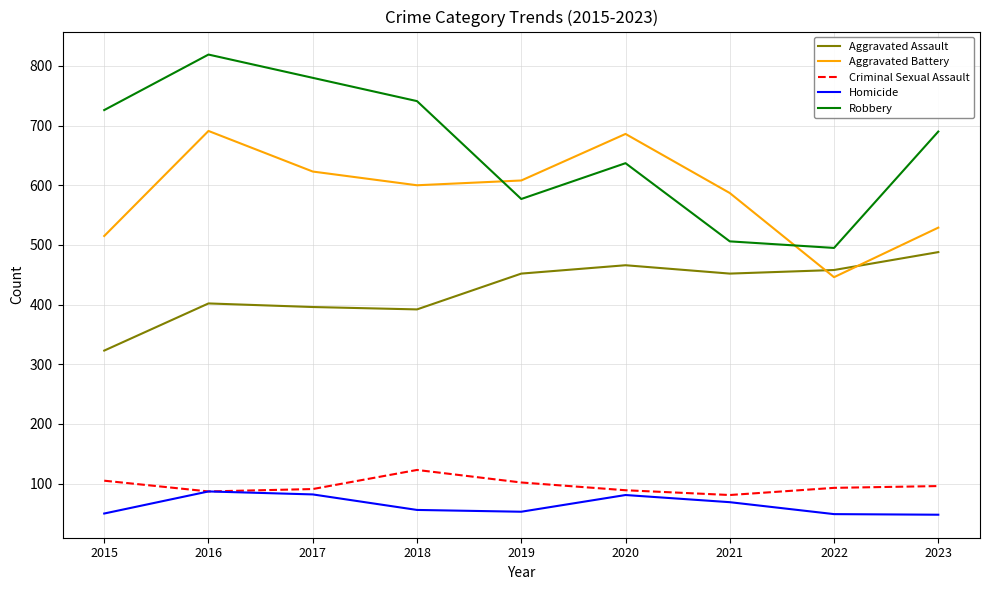

True or false: Robbery has a value of 577 at 2019.

True